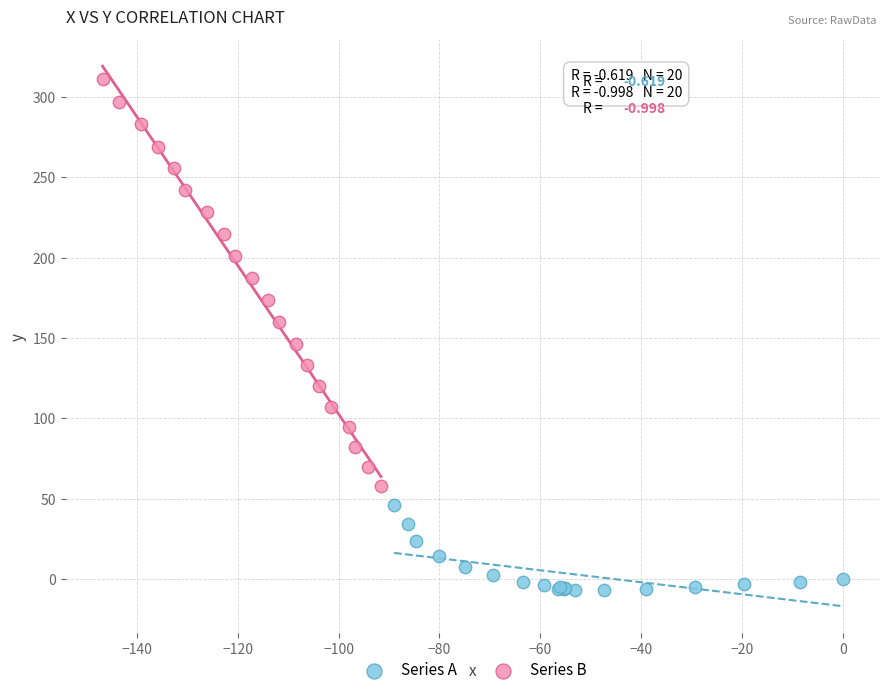

Which series contains the highest Y value?

Series B